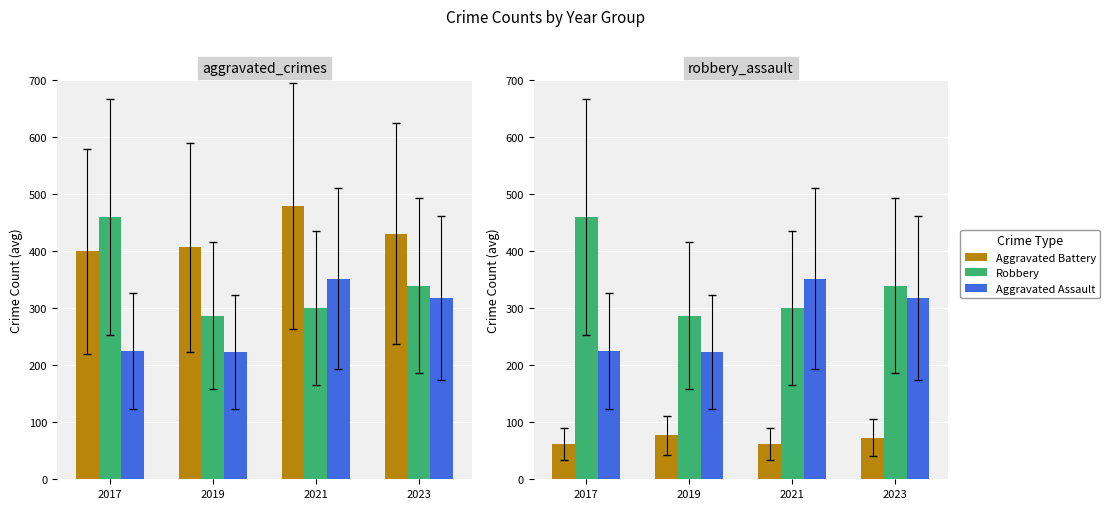

True or false: Aggravated Battery has a value of 135 at 2019.

False